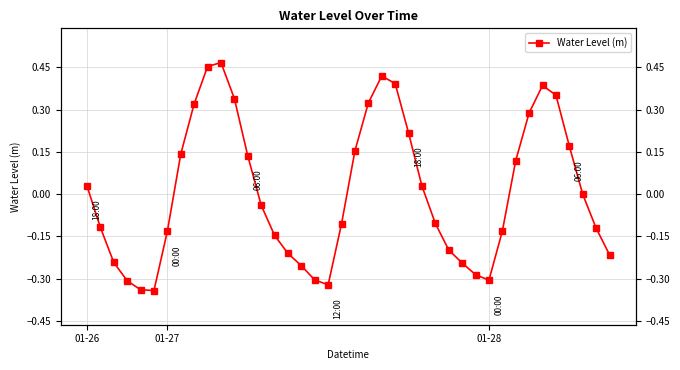

Rank the categories by value from highest to lowest.

10, 9, 22, 23, 34, 35, 11, 21, 8, 33, 24, 36, 20, 7, 12, 32, 01-26, 25, 37, 13, 26, 19, 01-27, 38, 31, 6, 14, 27, 15, 39, 01-28, 28, 16, 29, 17, 30, 3, 18, 4, 5